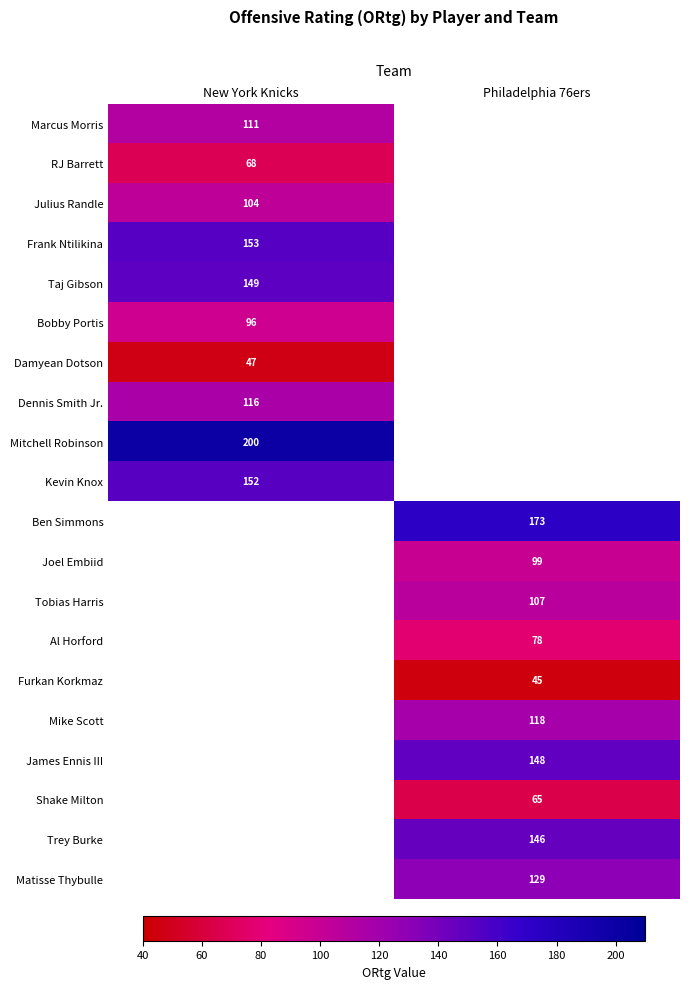

Is it true that Furkan Korkmaz equals 45 at Philadelphia 76ers?

True